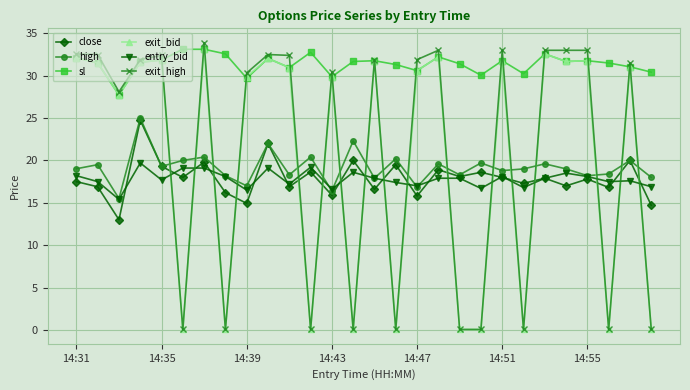

Which series has the largest total across all categories?

sl